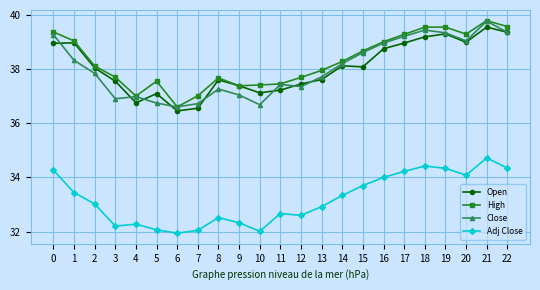

At which label does Open reach its minimum?

6